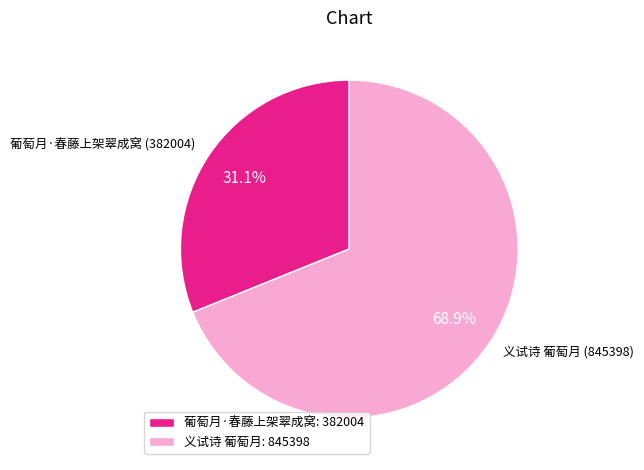

Which has a higher value, 葡萄月·春藤上架翠成窝 or 义试诗 葡萄月?

义试诗 葡萄月